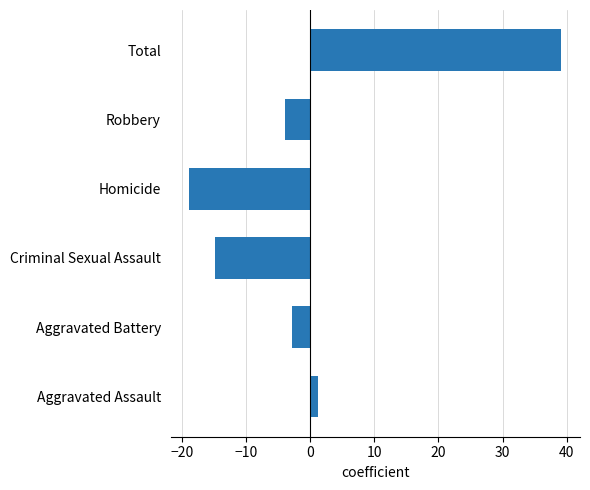

Read the value at Aggravated Battery.

-2.8